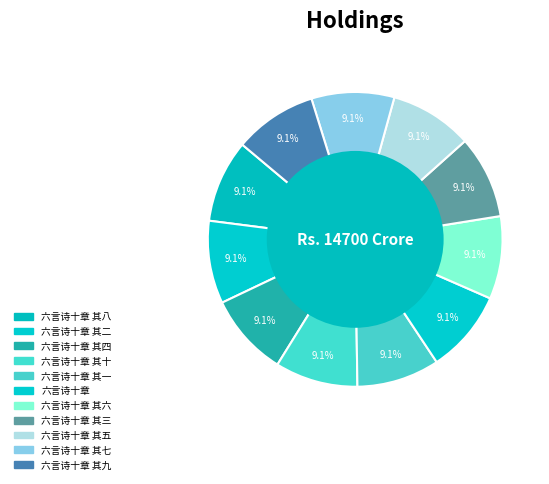

Count the number of slices in the pie.

11